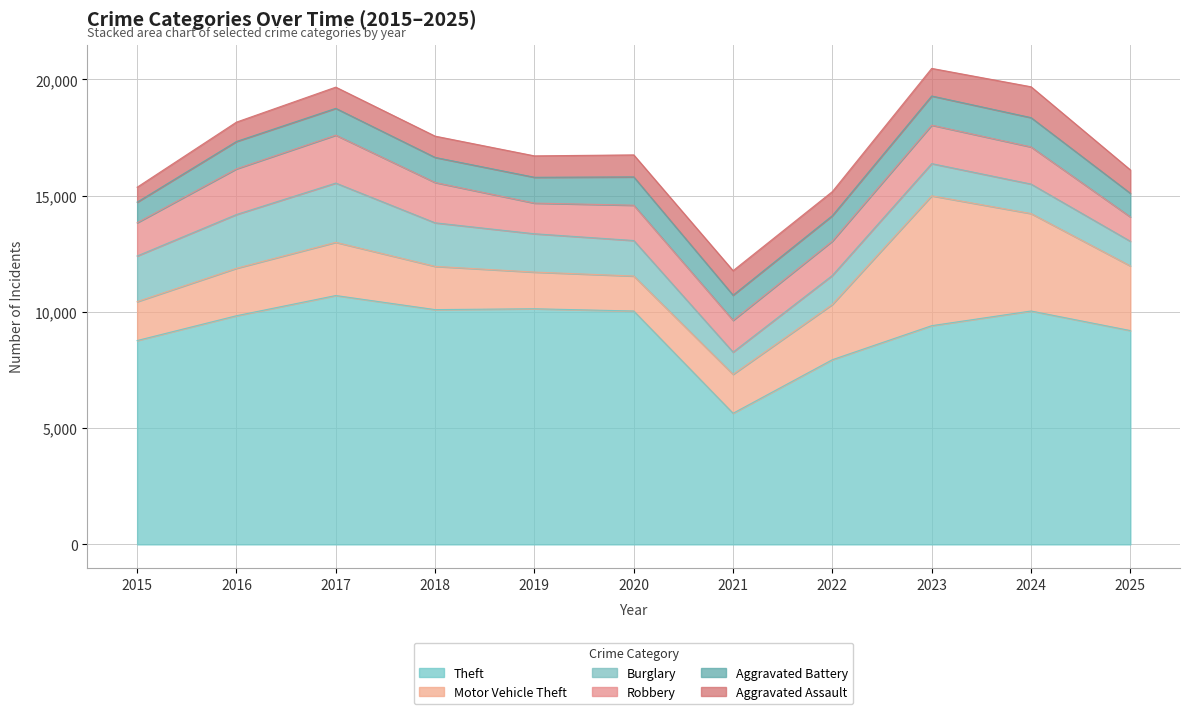

What is the difference between the second highest and second lowest values in the Robbery series?

645